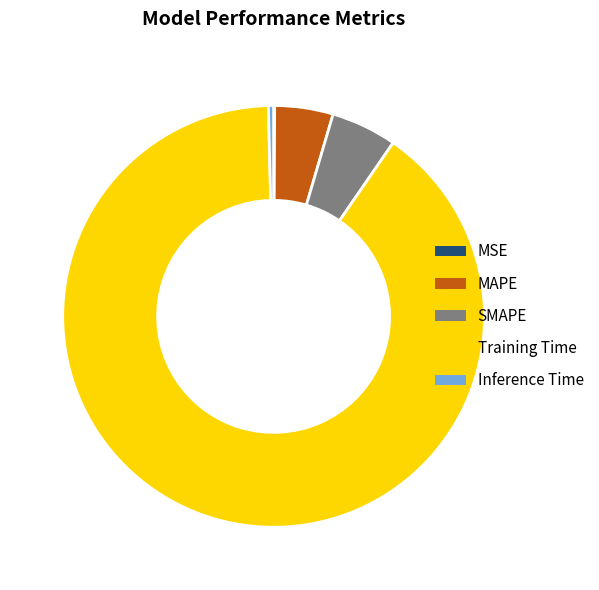

The SMAPE slice represents 1% of the pie. True or false?

False